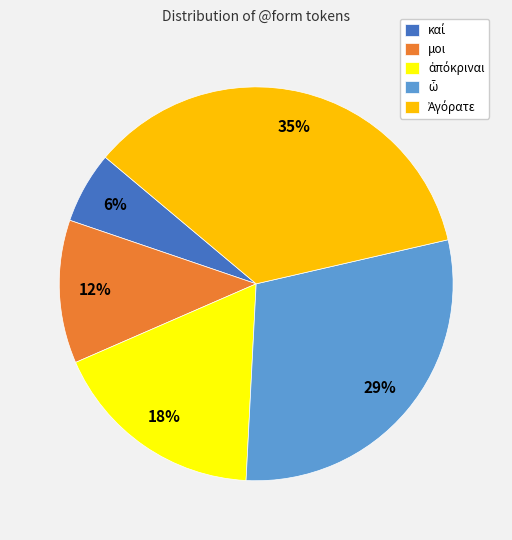

To the nearest percent, what is the average slice percentage?

20%